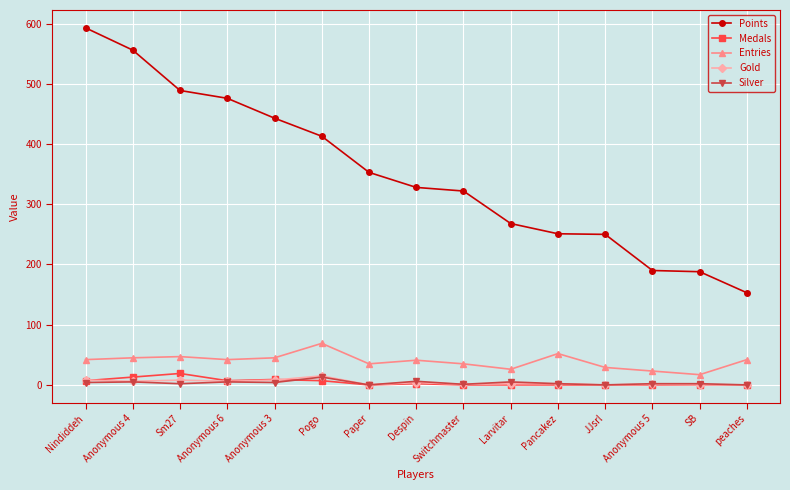

Which series has the largest range (max minus min)?

Points